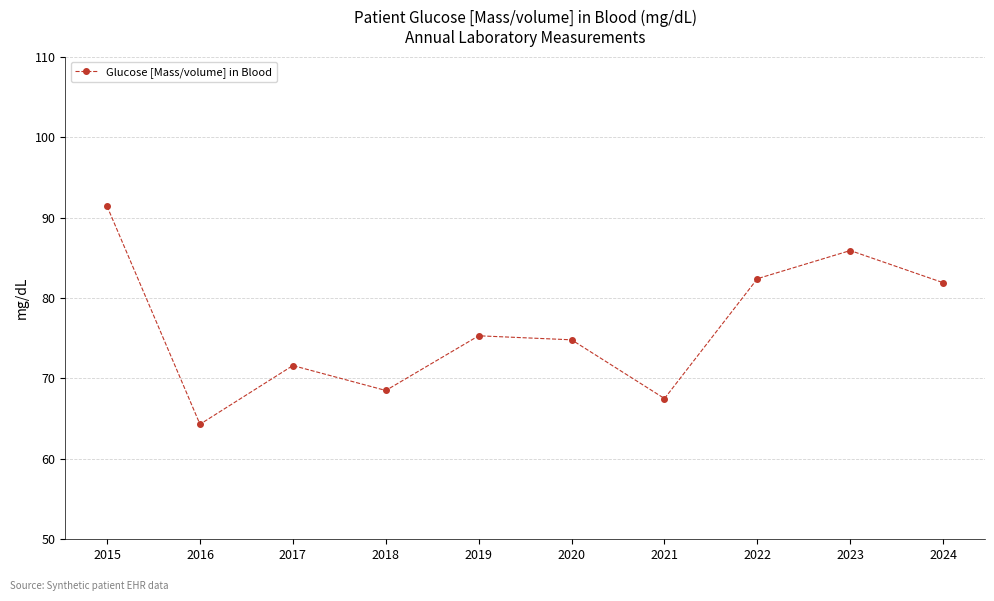

What is the sum of the values at 2022 and 2023?

168.3